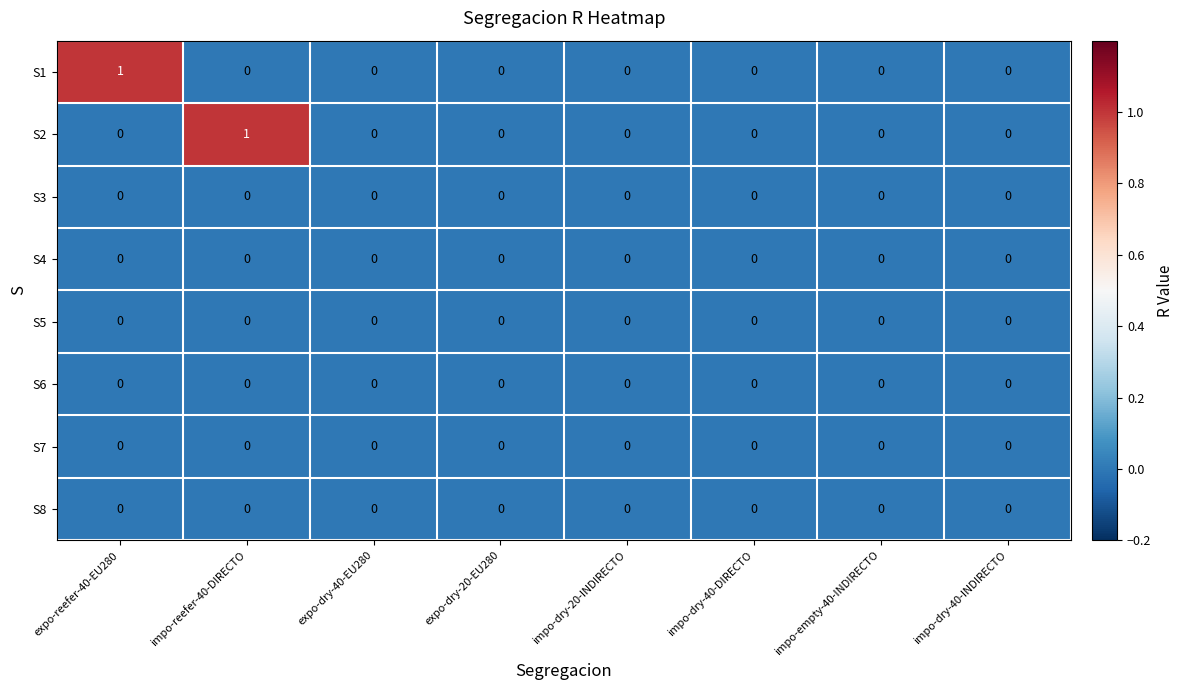

True or false: S8 has a value of 0 at expo-dry-20-EU280.

True